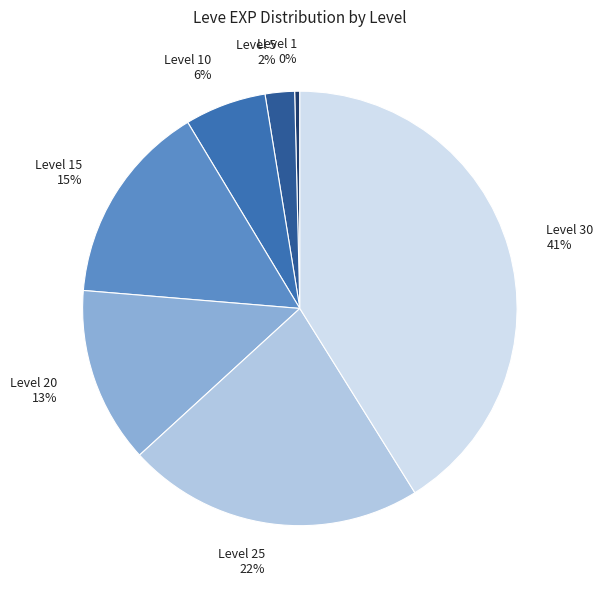

Approximately how many times larger is the value at Level 10 6% compared to Level 20 13%?

0.5